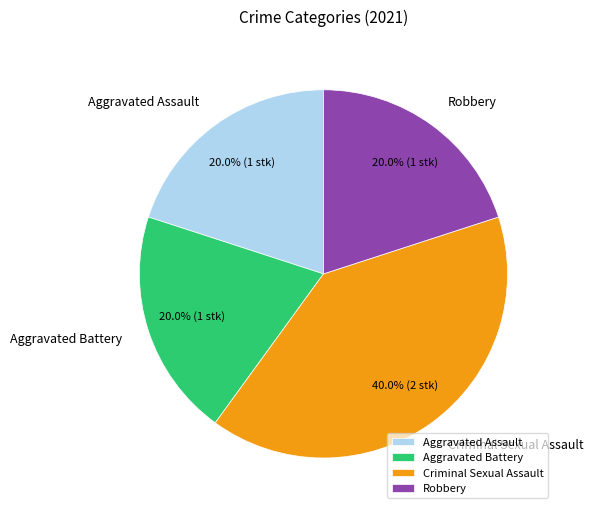

Count the number of slices in the pie.

4